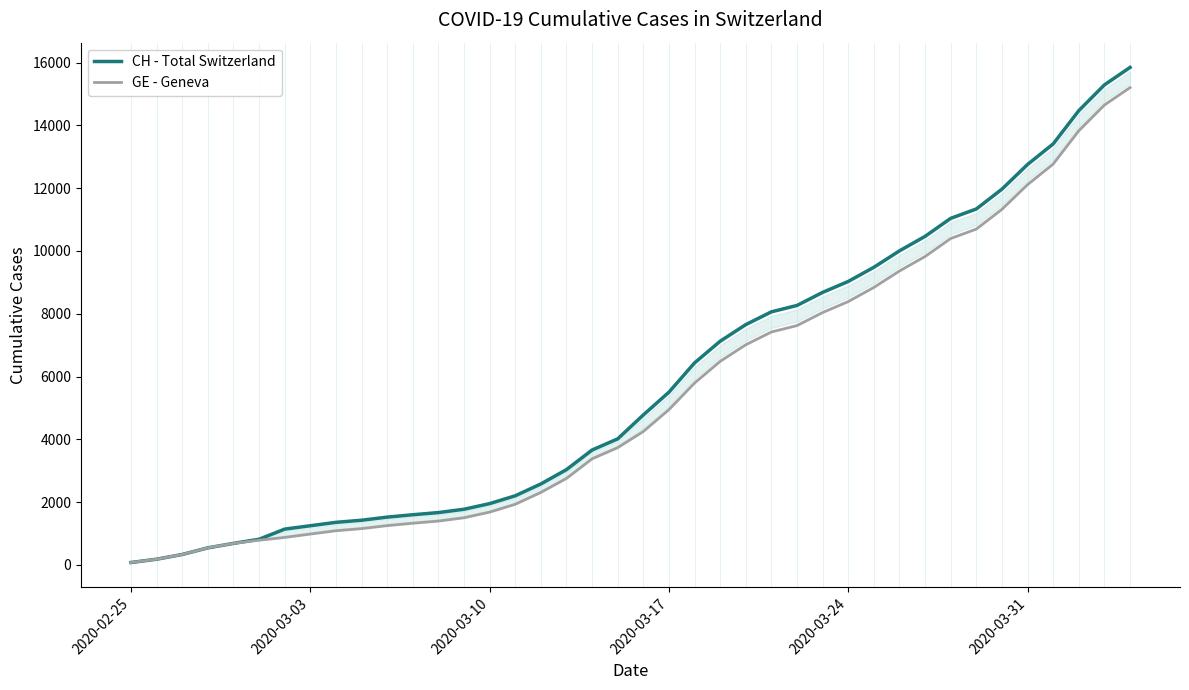

What is the greatest value displayed?

15850